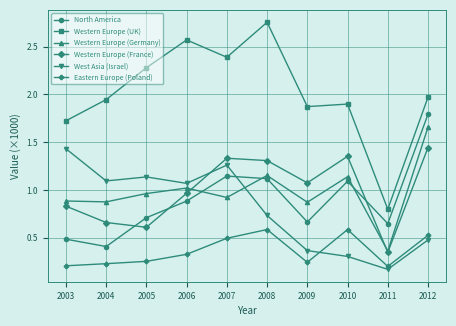

How many interior local valleys does the Western Europe (France) series have?

3